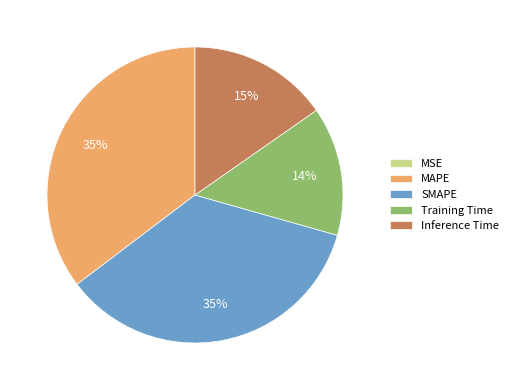

Is it true that SMAPE is 25% of the pie?

False